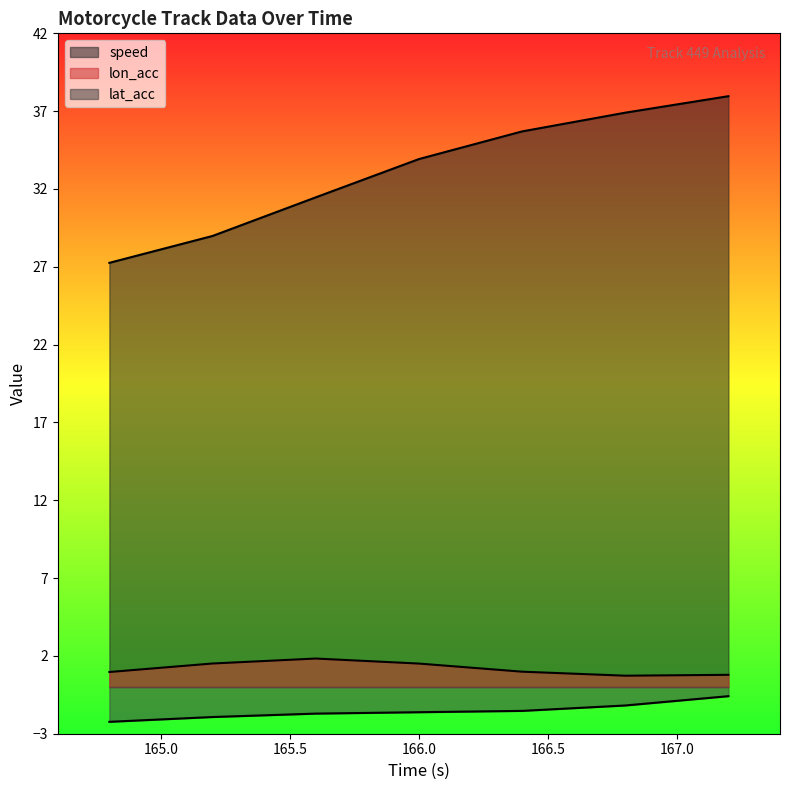

How many data points does each series have?

7